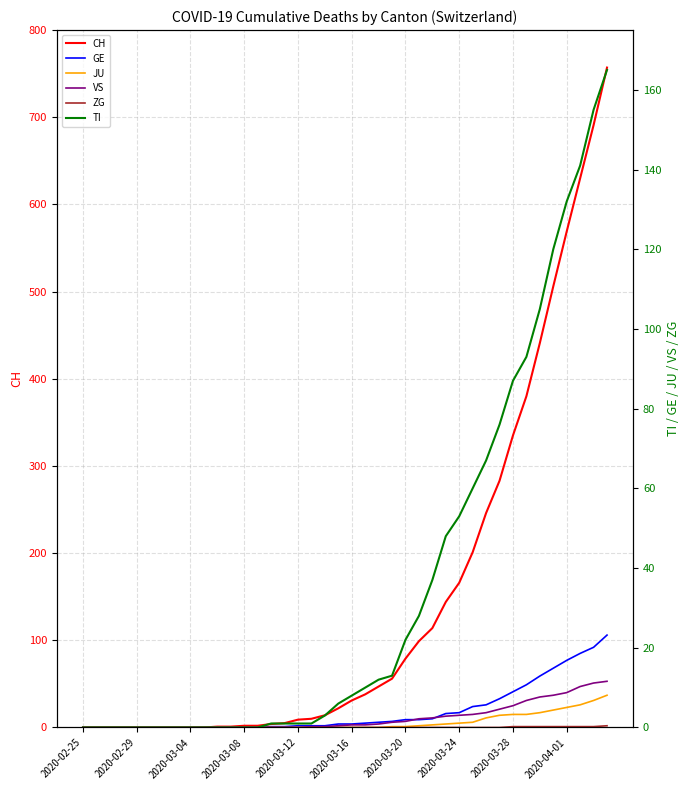

Which series has the largest total across all categories?

CH